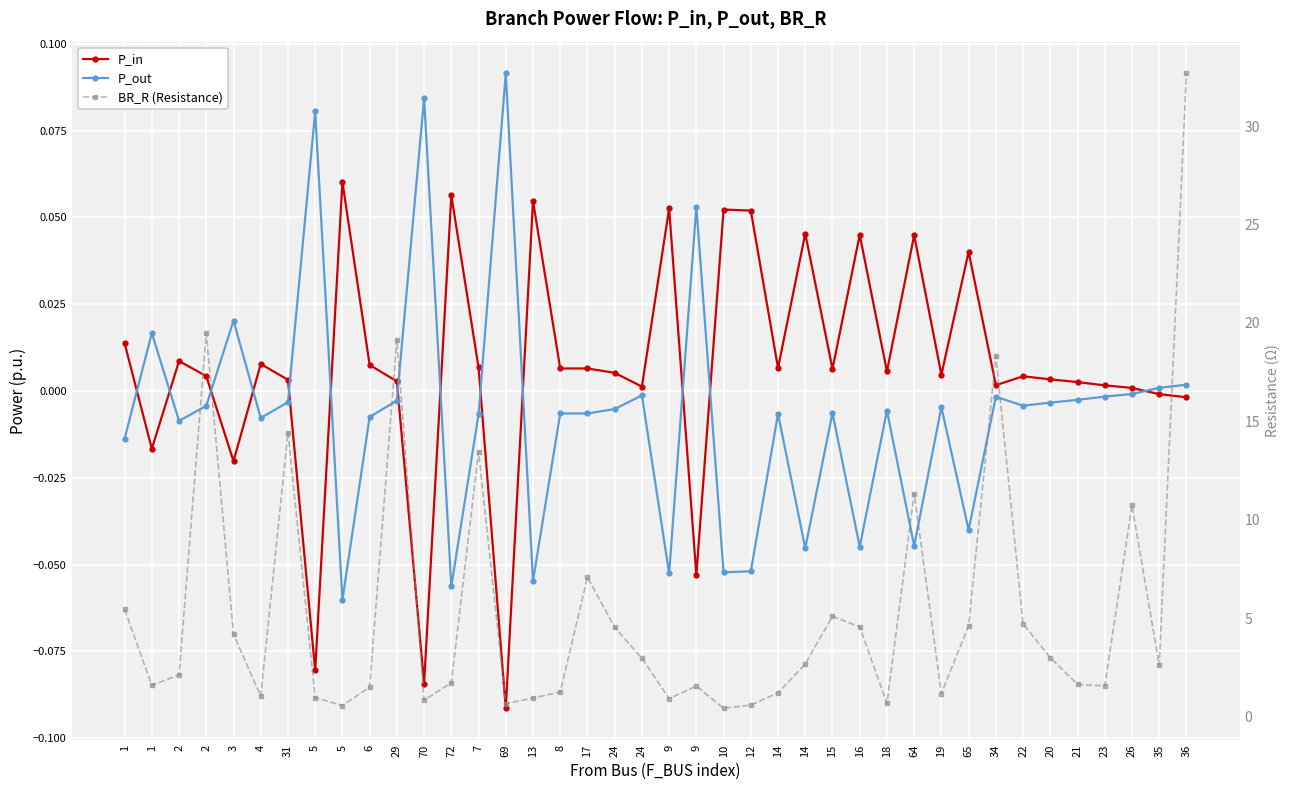

Reading left to right, transcribe all the data shown in this chart.

P_in: 0.0	-0.0	0.0	0.0	-0.0	0.0	0.0	-0.1	0.1	0.0	0.0	-0.1	0.1	0.0	-0.1	0.1	0.0	0.0	0.0	0.0	0.1	-0.1	0.1	0.1	0.0	0.0	0.0	0.0	0.0	0.0	0.0	0.0	0.0	0.0	0.0	0.0	0.0	0.0	-0.0	-0.0
P_out: -0.0	0.0	-0.0	-0.0	0.0	-0.0	-0.0	0.1	-0.1	-0.0	-0.0	0.1	-0.1	-0.0	0.1	-0.1	-0.0	-0.0	-0.0	-0.0	-0.1	0.1	-0.1	-0.1	-0.0	-0.0	-0.0	-0.0	-0.0	-0.0	-0.0	-0.0	-0.0	-0.0	-0.0	-0.0	-0.0	-0.0	0.0	0.0
BR_R (Resistance): 5.5	1.6	2.1	19.5	4.2	1.1	14.4	1.0	0.6	1.5	19.2	0.9	1.7	13.5	0.7	1.0	1.3	7.1	4.6	3.0	0.9	1.6	0.4	0.6	1.2	2.7	5.1	4.6	0.7	11.3	1.2	4.6	18.3	4.7	3.0	1.7	1.6	10.7	2.6	32.7